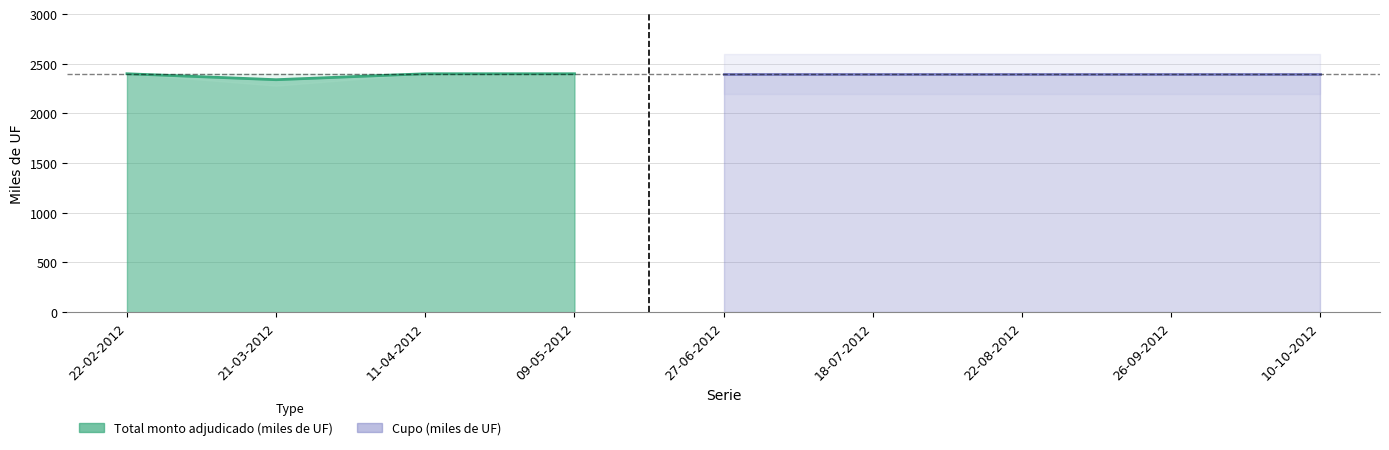

True or false: Total monto adjudicado (miles de UF) and Cupo (miles de UF) cross at least once.

False